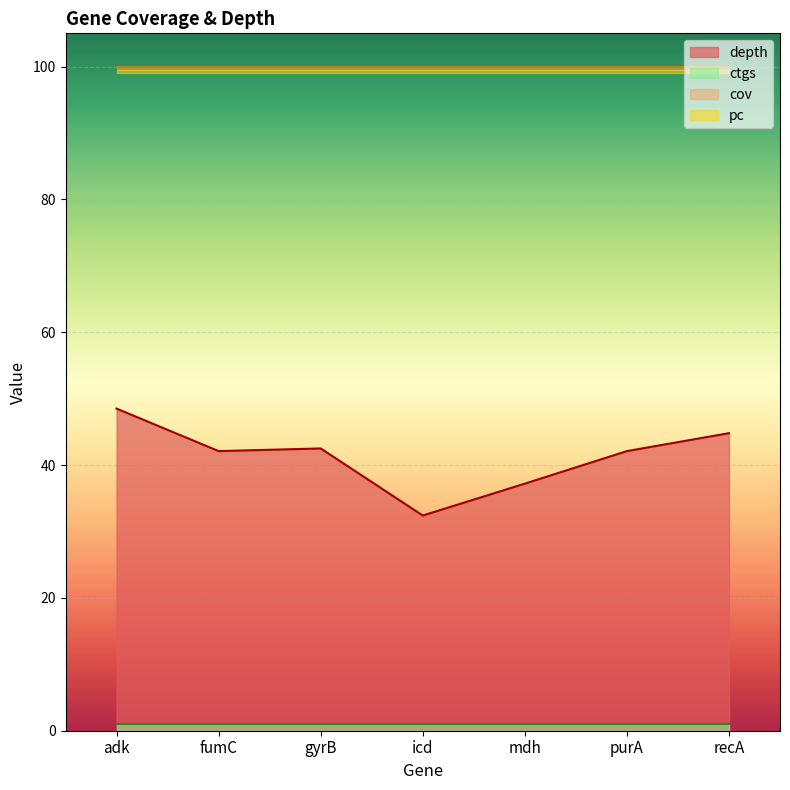

At which label is pc closest to 100?

adk